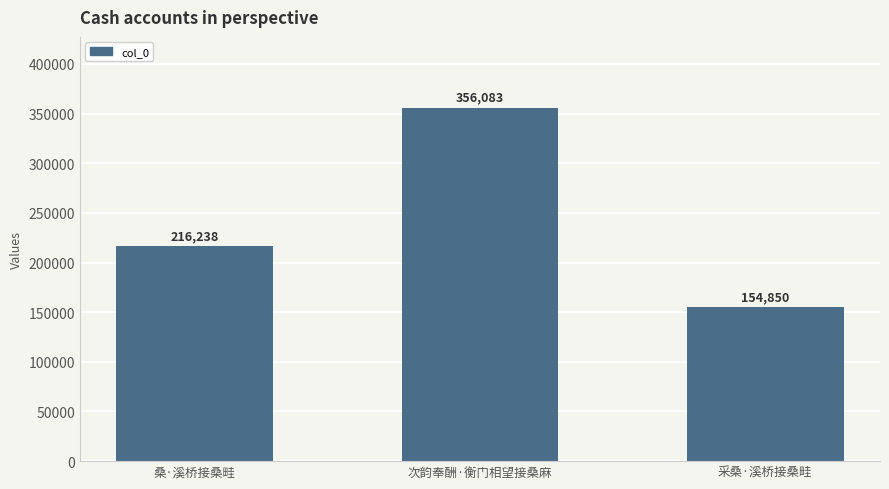

At which category does the chart reach its minimum across all series?

采桑·溪桥接桑畦